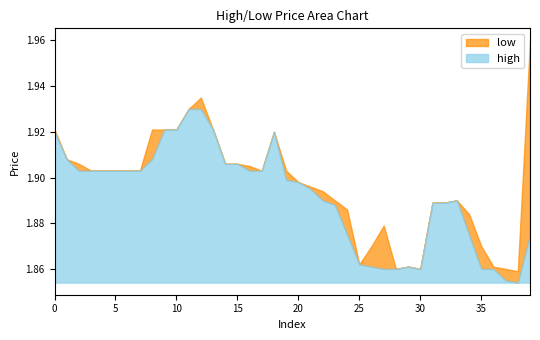

Count the high values in the range 1 to 2.

40